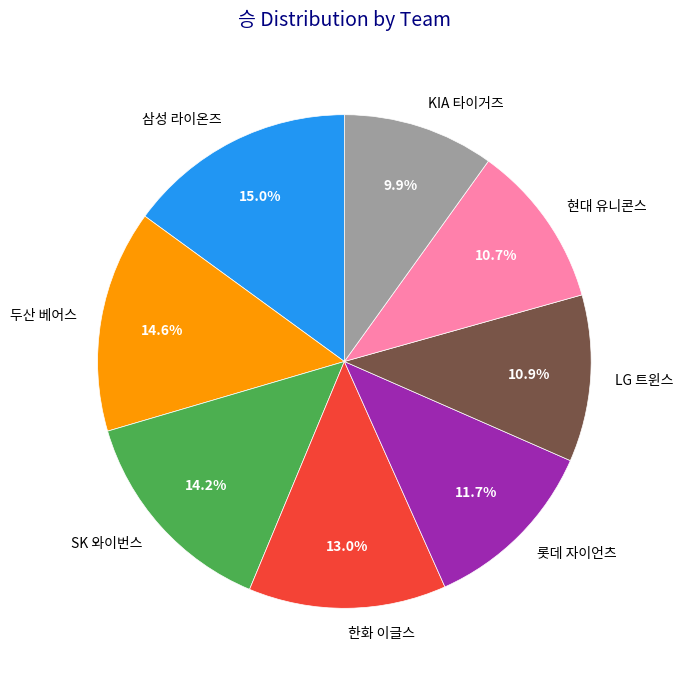

Does 롯데 자이언츠 represent more than half of the total?

No